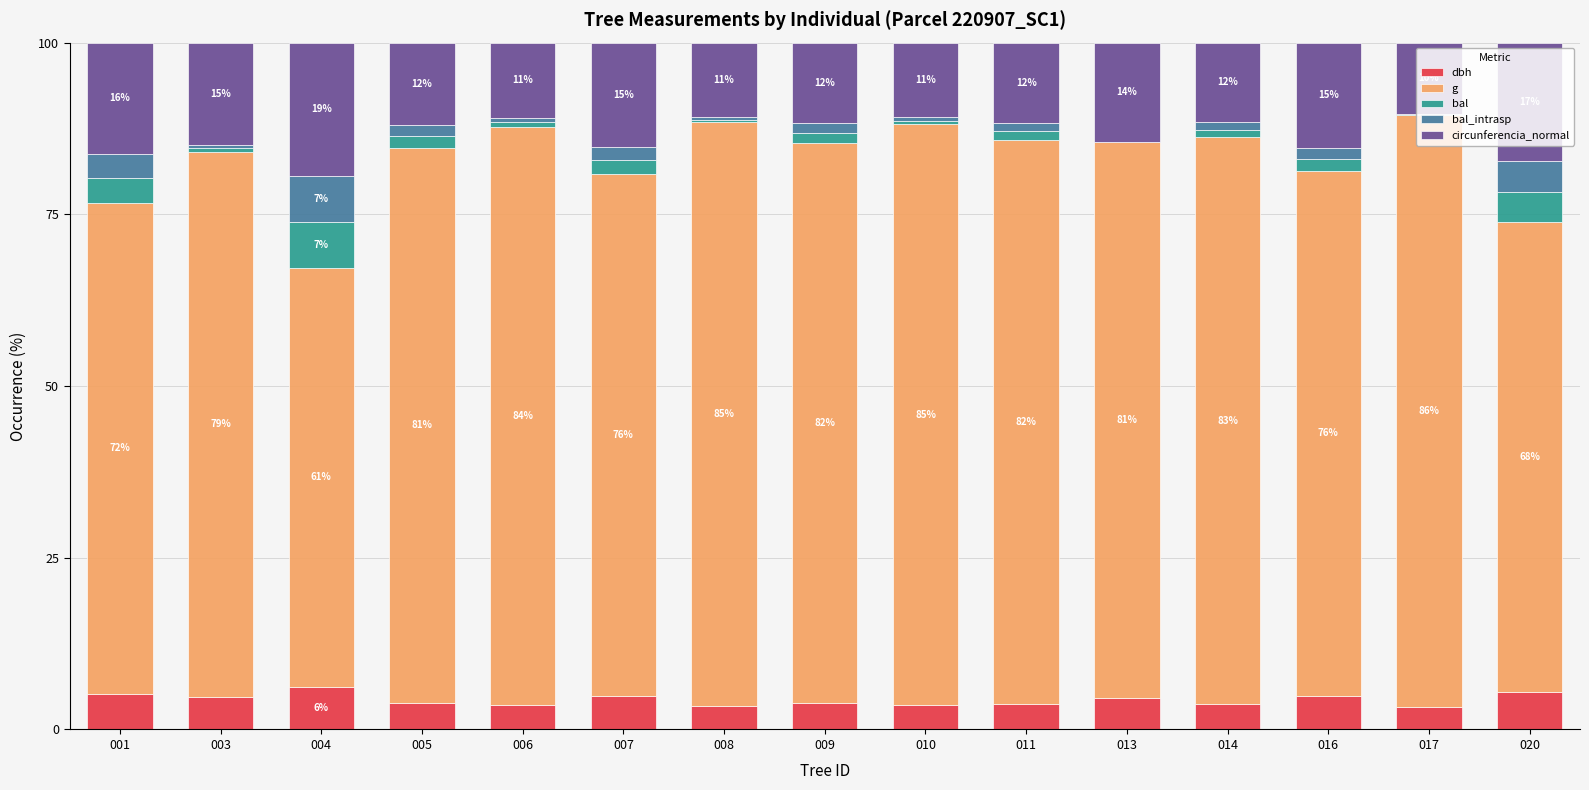

True or false: dbh has a value of 6.2 at 004.

True